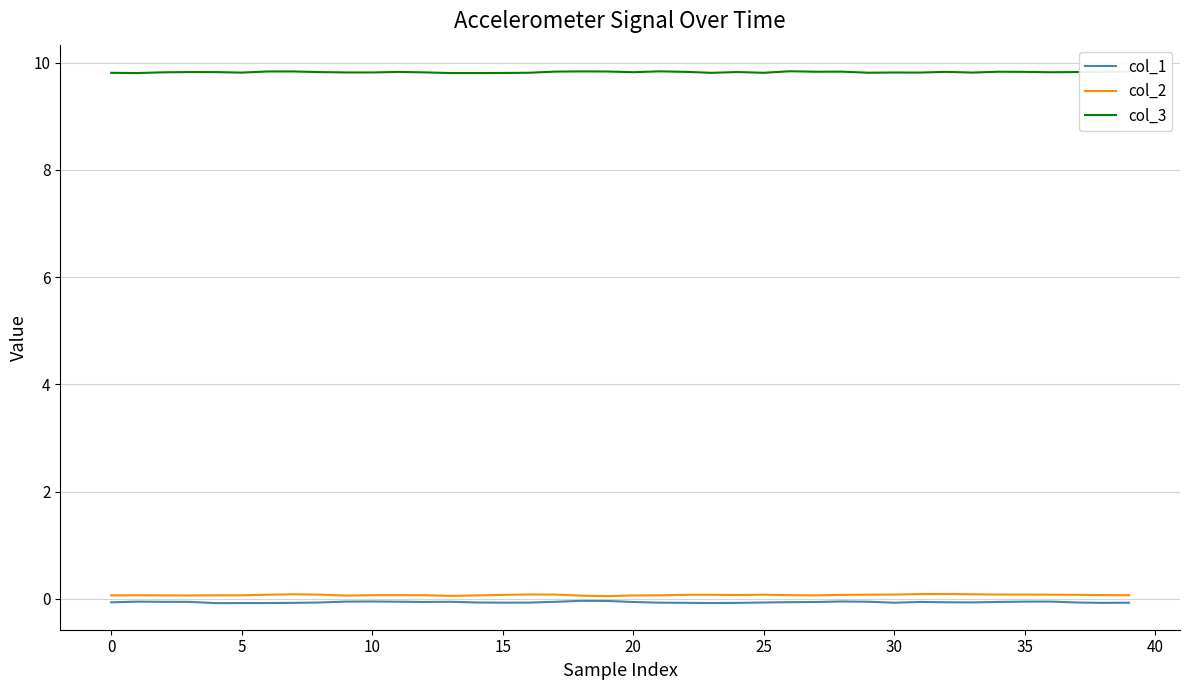

What are all the series names shown in the legend?

col_1, col_2, col_3